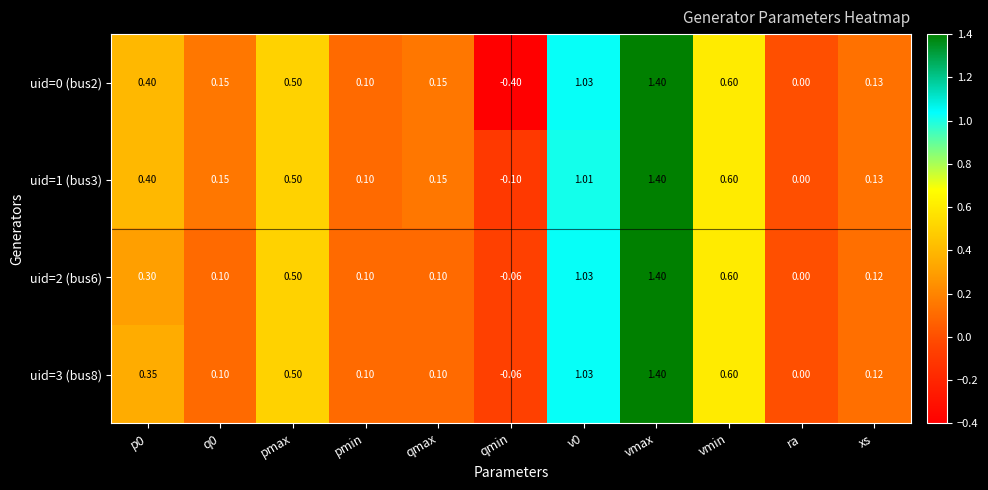

What is the maximum value shown in the chart?

1.4